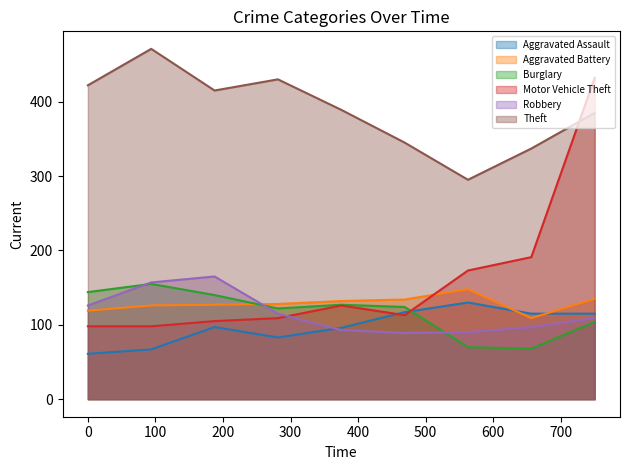

Which series has the widest spread of values?

Motor Vehicle Theft